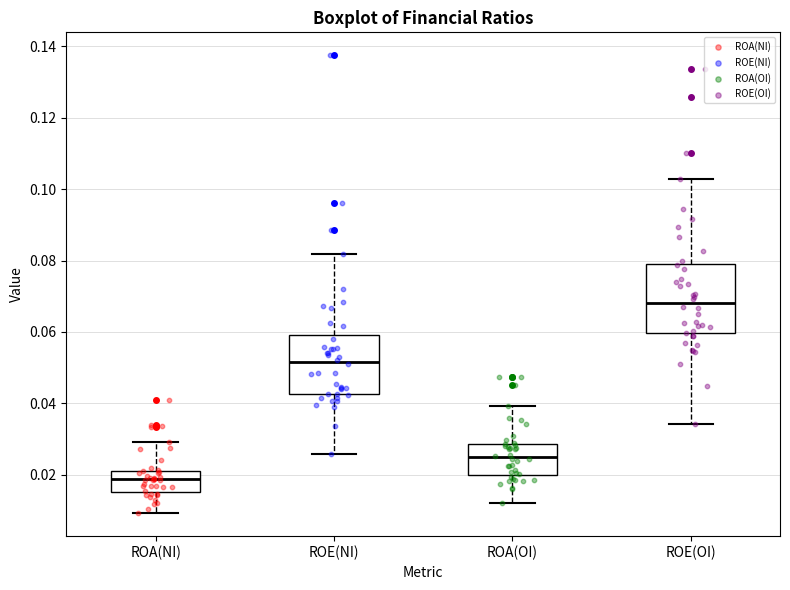

Reading left to right, read every box against the y-axis: the position of its median line, the range the box covers, and the ends of its whiskers. The values are not printed on the chart, so give them approximately, as read against the axis.

ROA(NI): median 0.018, box 0.016 to 0.020, whiskers 0.010 to 0.030
ROE(NI): median 0.052, box 0.042 to 0.058, whiskers 0.026 to 0.082
ROA(OI): median 0.024, box 0.020 to 0.028, whiskers 0.012 to 0.040
ROE(OI): median 0.068, box 0.060 to 0.078, whiskers 0.034 to 0.102